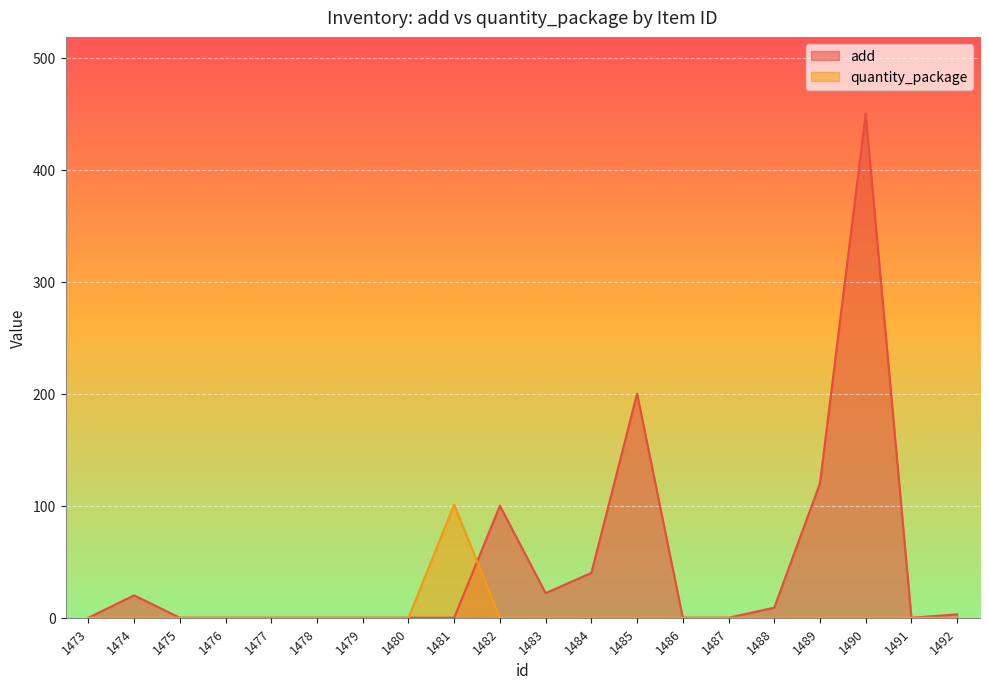

The add series shows 22 at 1483. True or false?

True